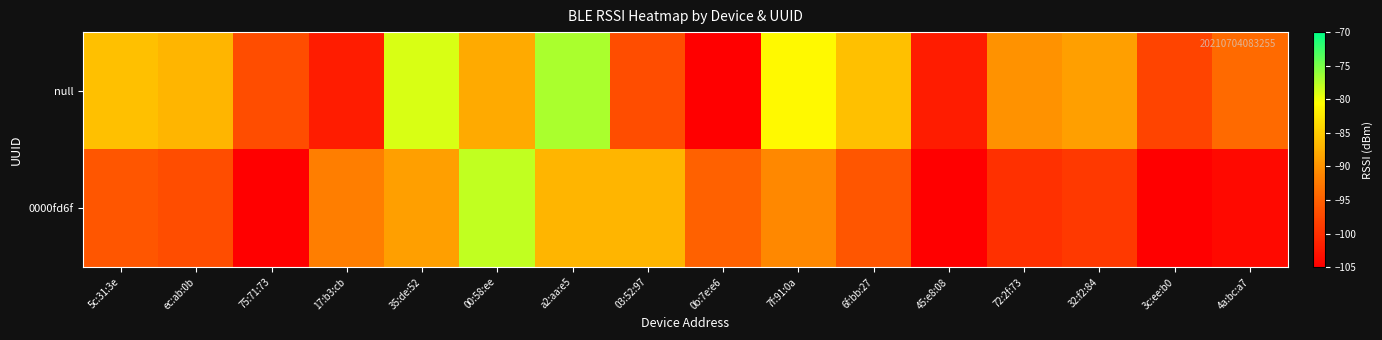

At which category does the chart reach its peak across all series?

a2:aa:e5